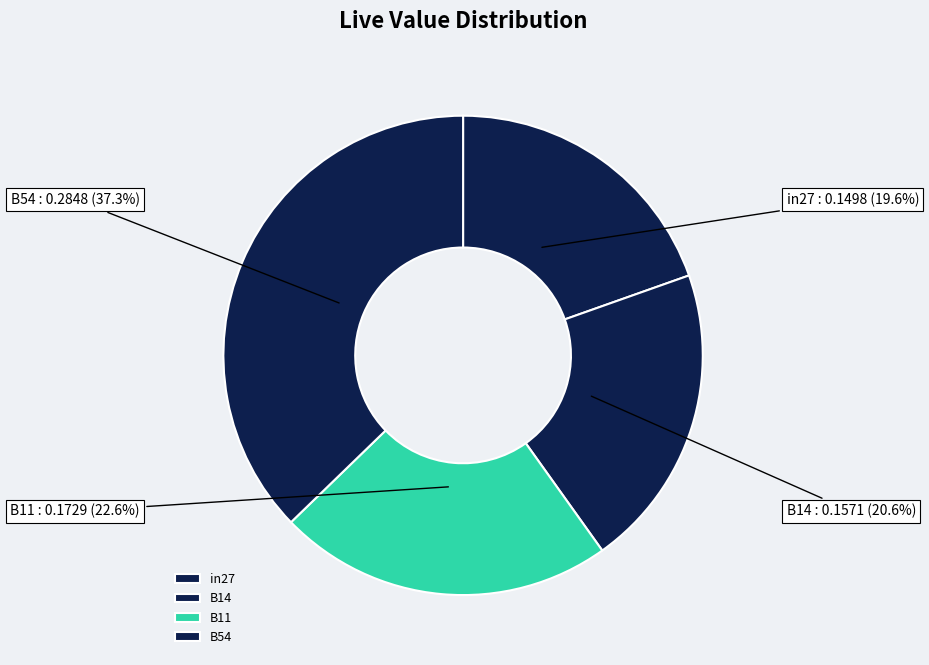

Which slice is the smallest?

in27